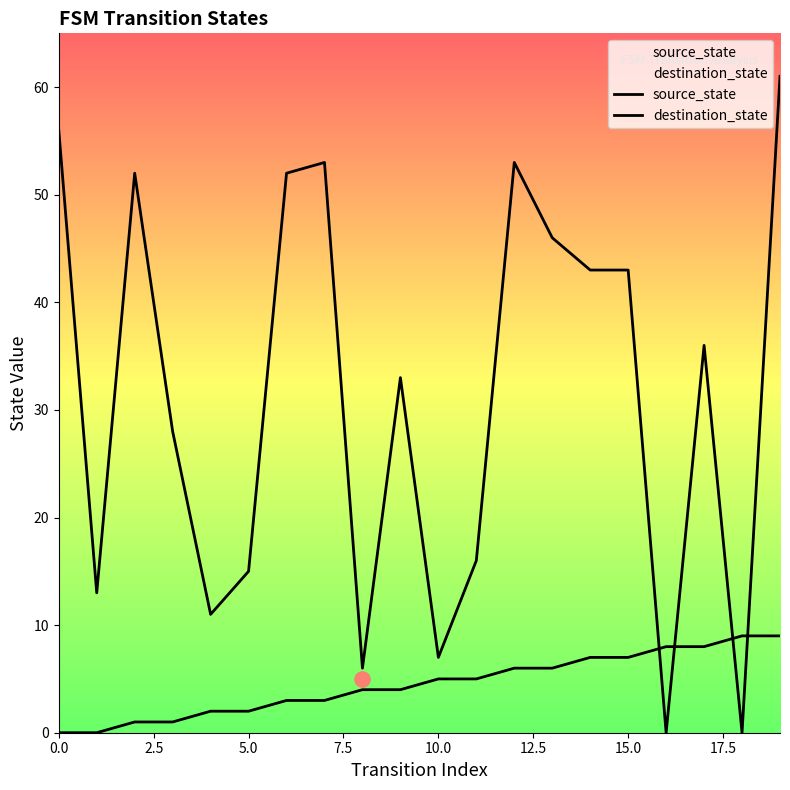

Is the value of destination_state at 11 greater than the value of source_state at 7.5?

Yes